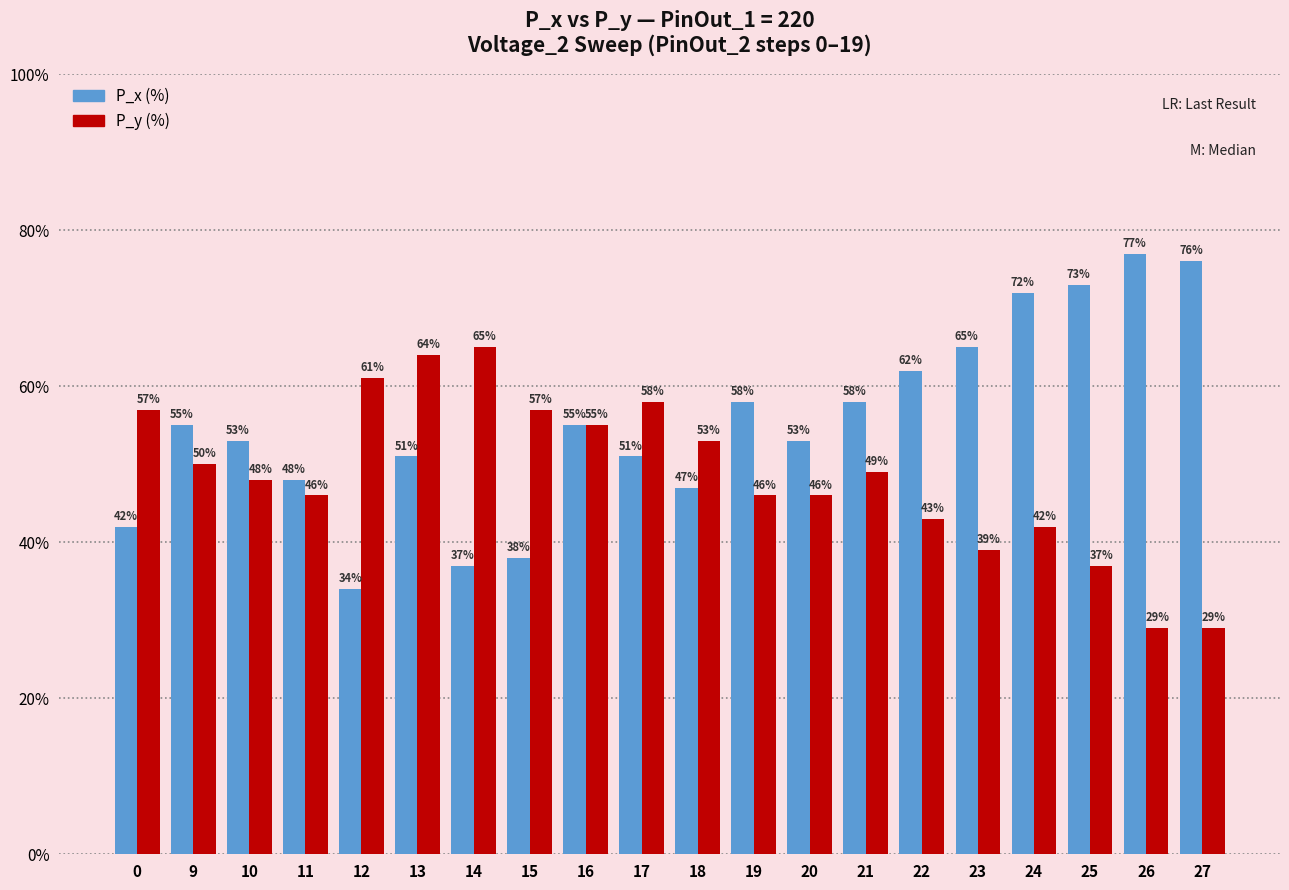

What is the difference between the highest and lowest values at 20?

7